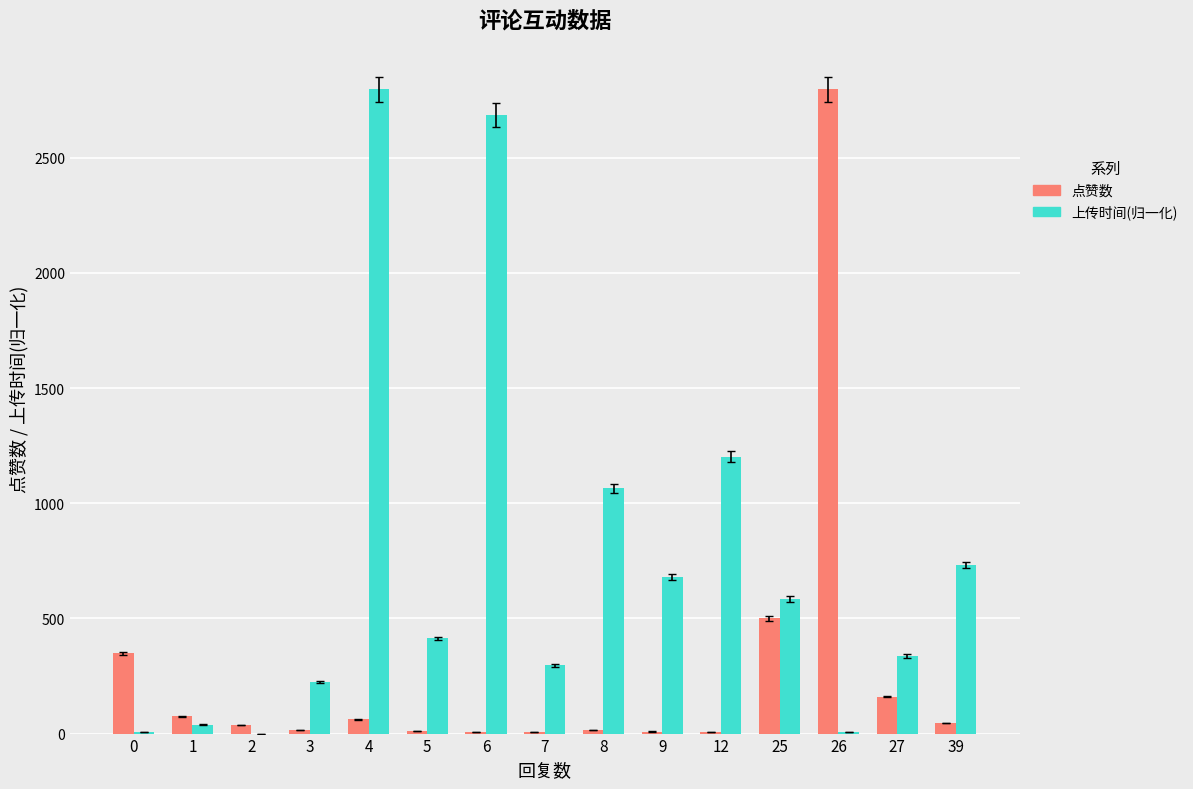

What is the sum of all 点赞数 values?

4101.0